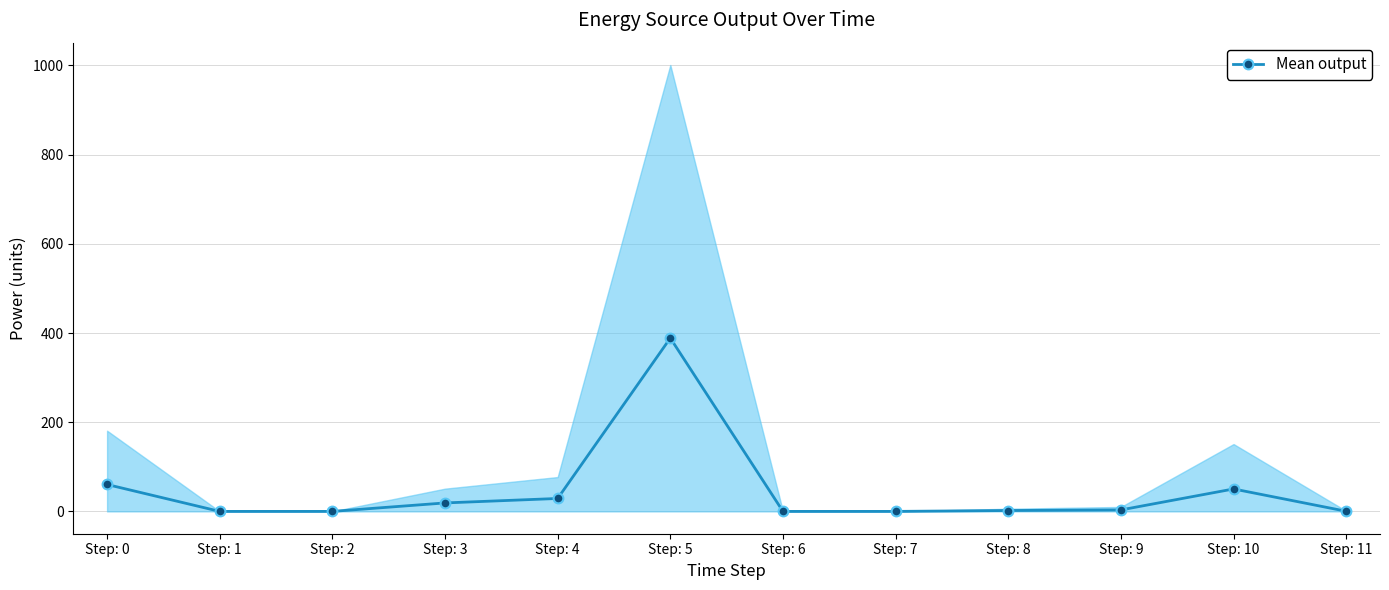

Is it true that the value at Step: 7 is 0.0?

True